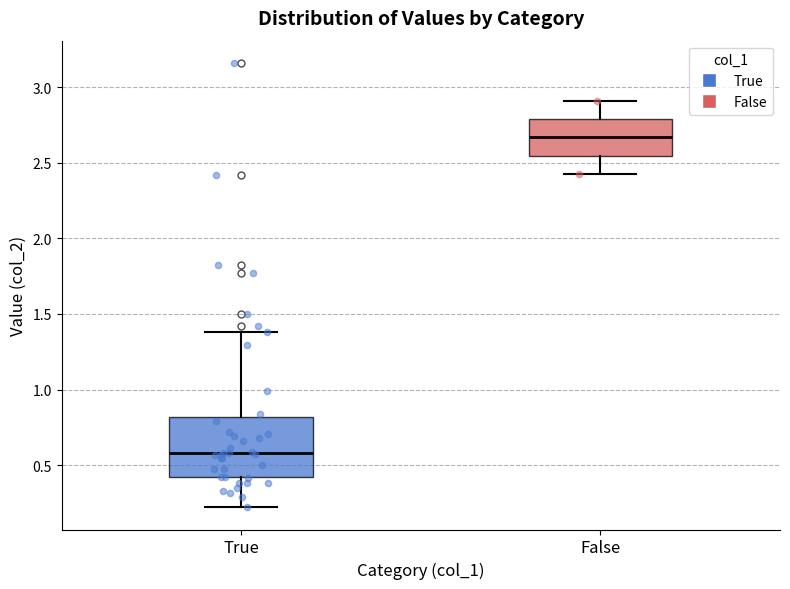

Which box has the highest median line?

False